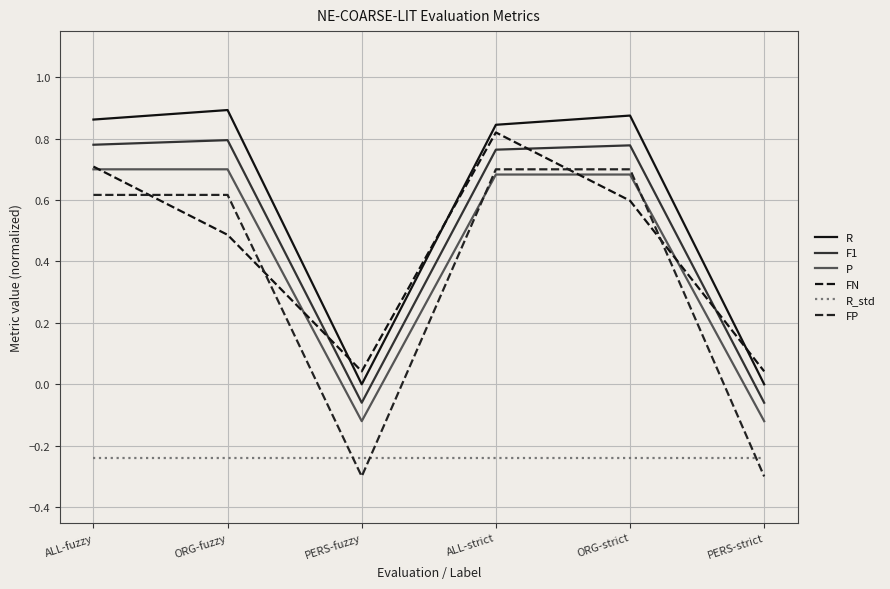

What is the label of the 1st point from the right?

PERS-strict